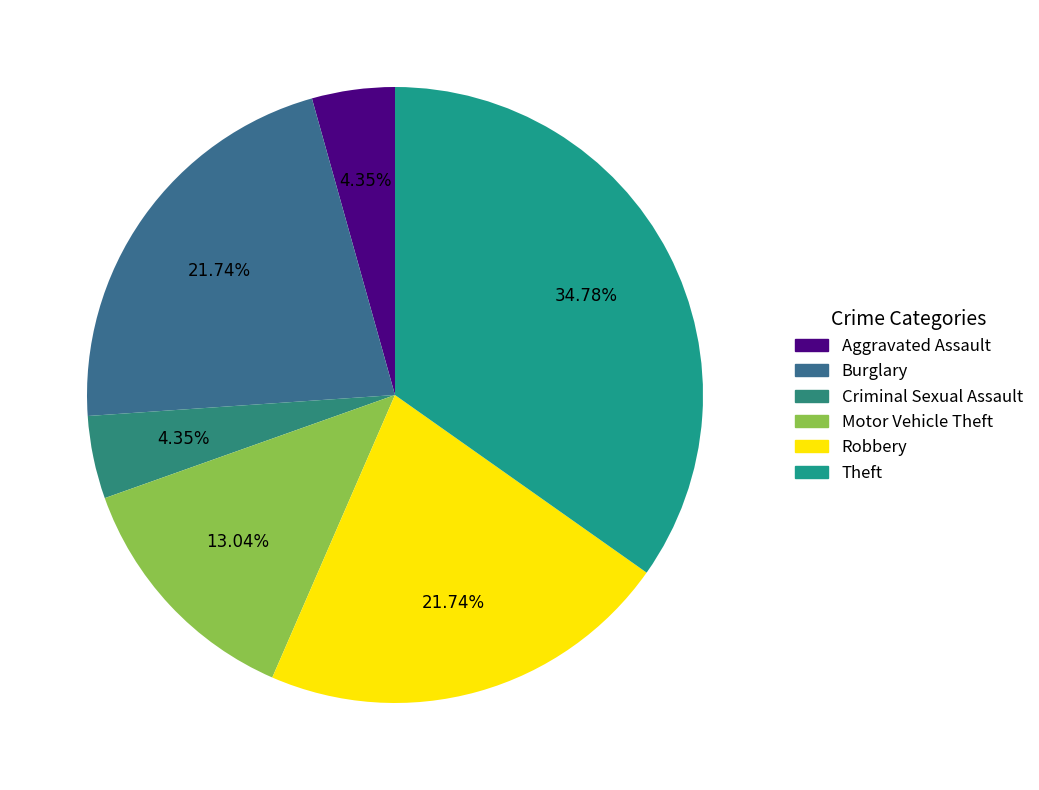

What percentage is the Aggravated Assault slice, to the nearest percent?

4%